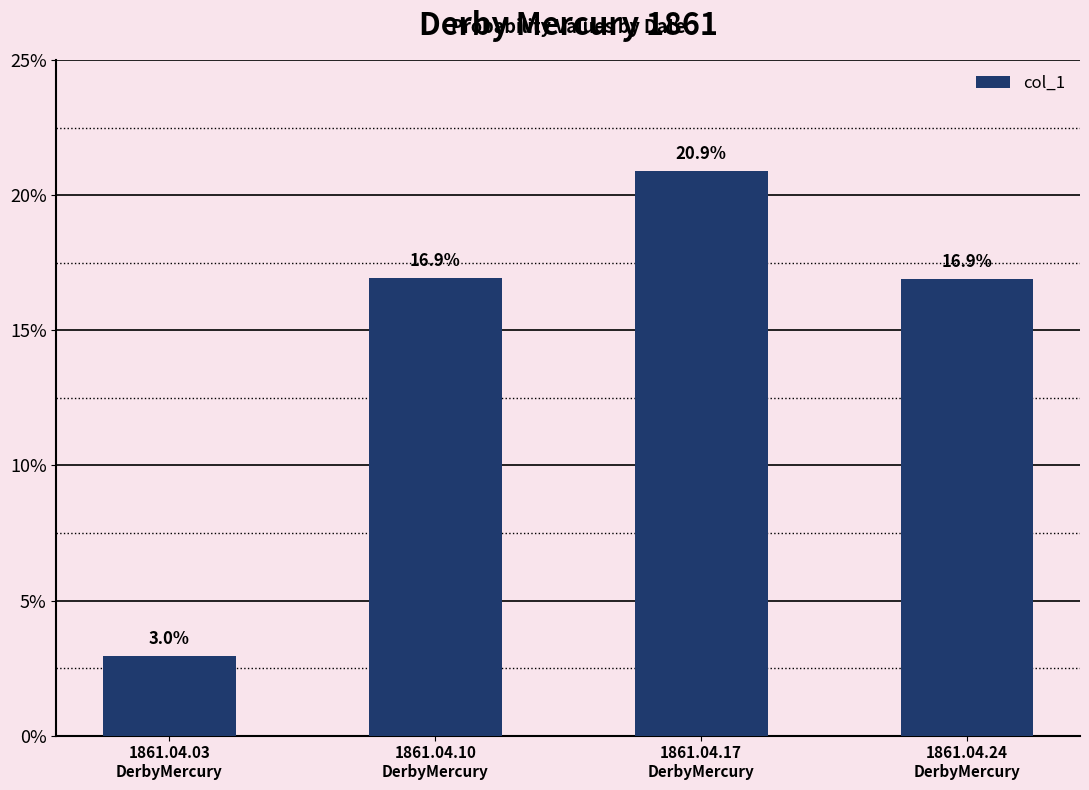

The chart shows a value of 0.2 at 1861.04.24
DerbyMercury. True or false?

True